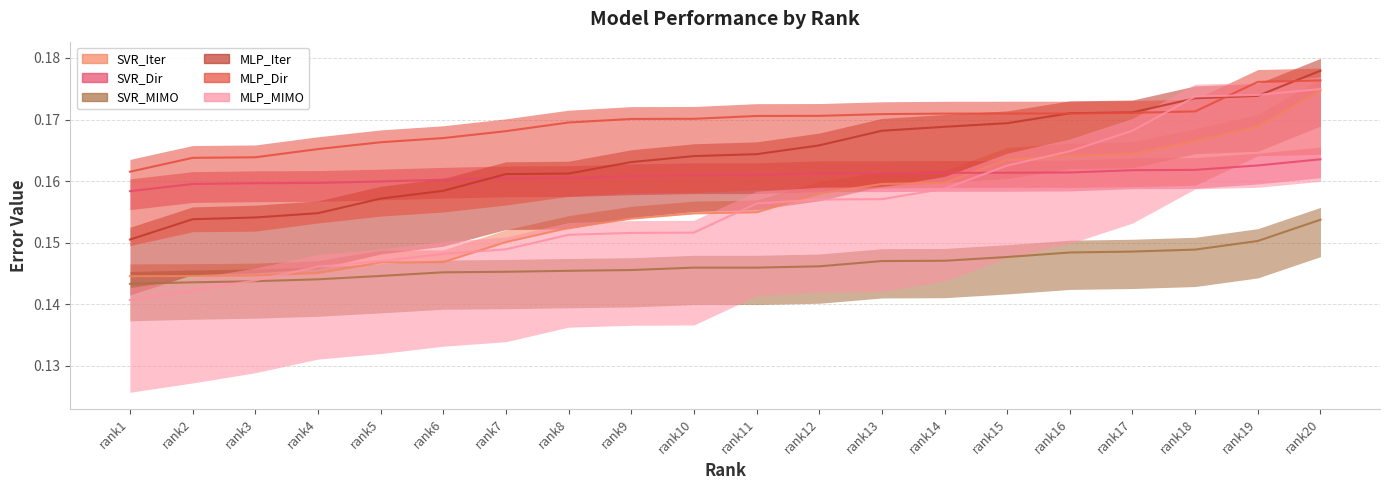

What is the sum of the SVR_Iter values at rank8 and rank15?

0.3